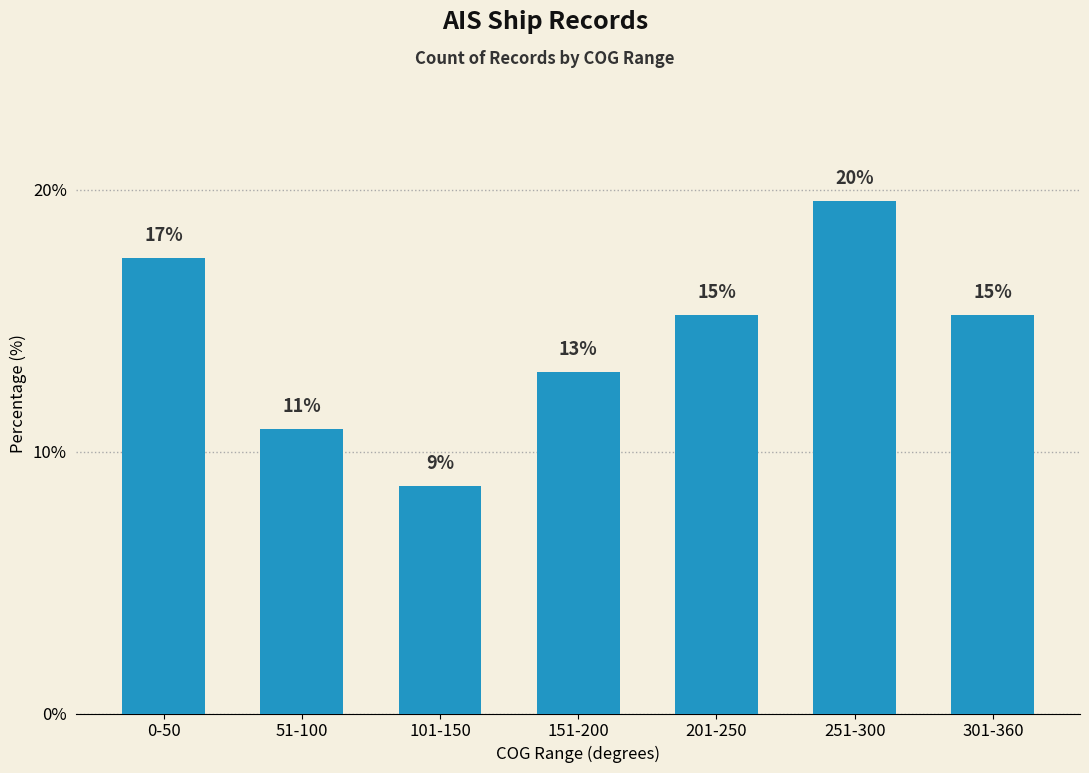

Are the bars horizontal?

No